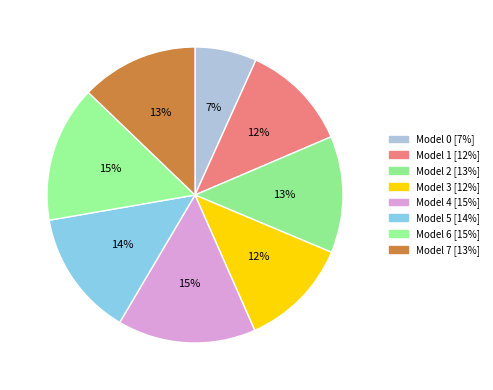

Count the number of slices in the pie.

8